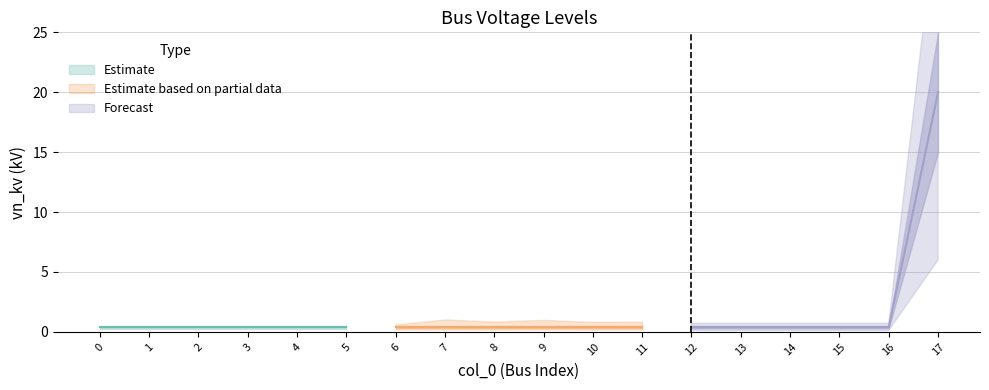

How many lines are shown in the chart?

1